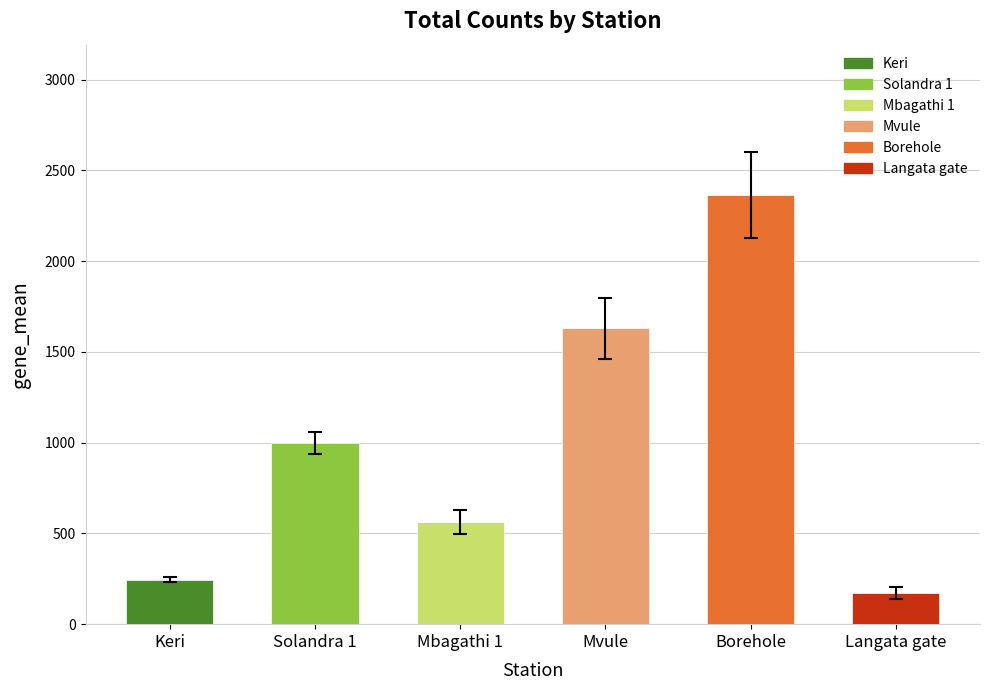

What is the label of the 3rd bar from the right?

Mvule